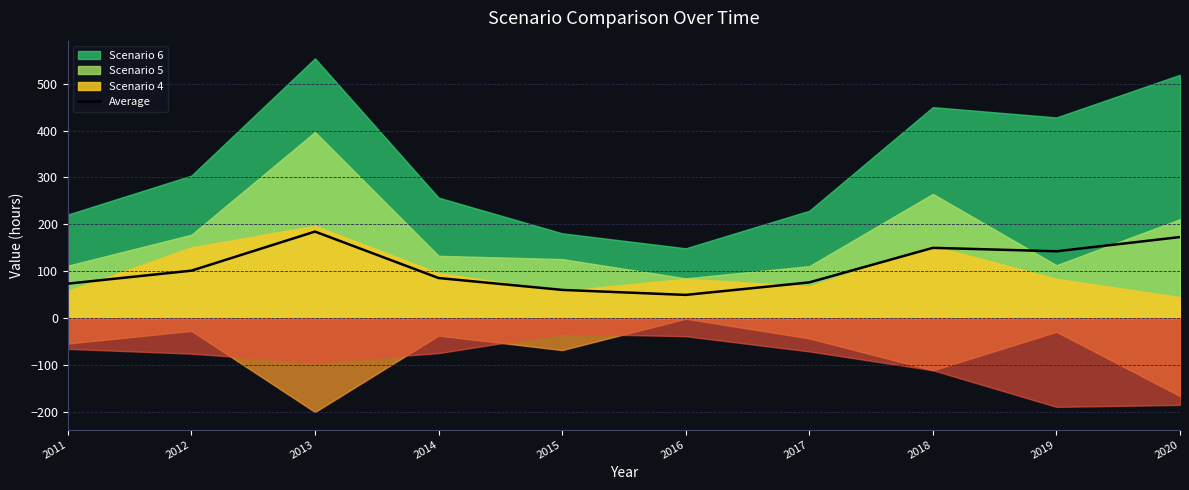

What is the ratio of the value at 2012 to the value at 2015?

1.7